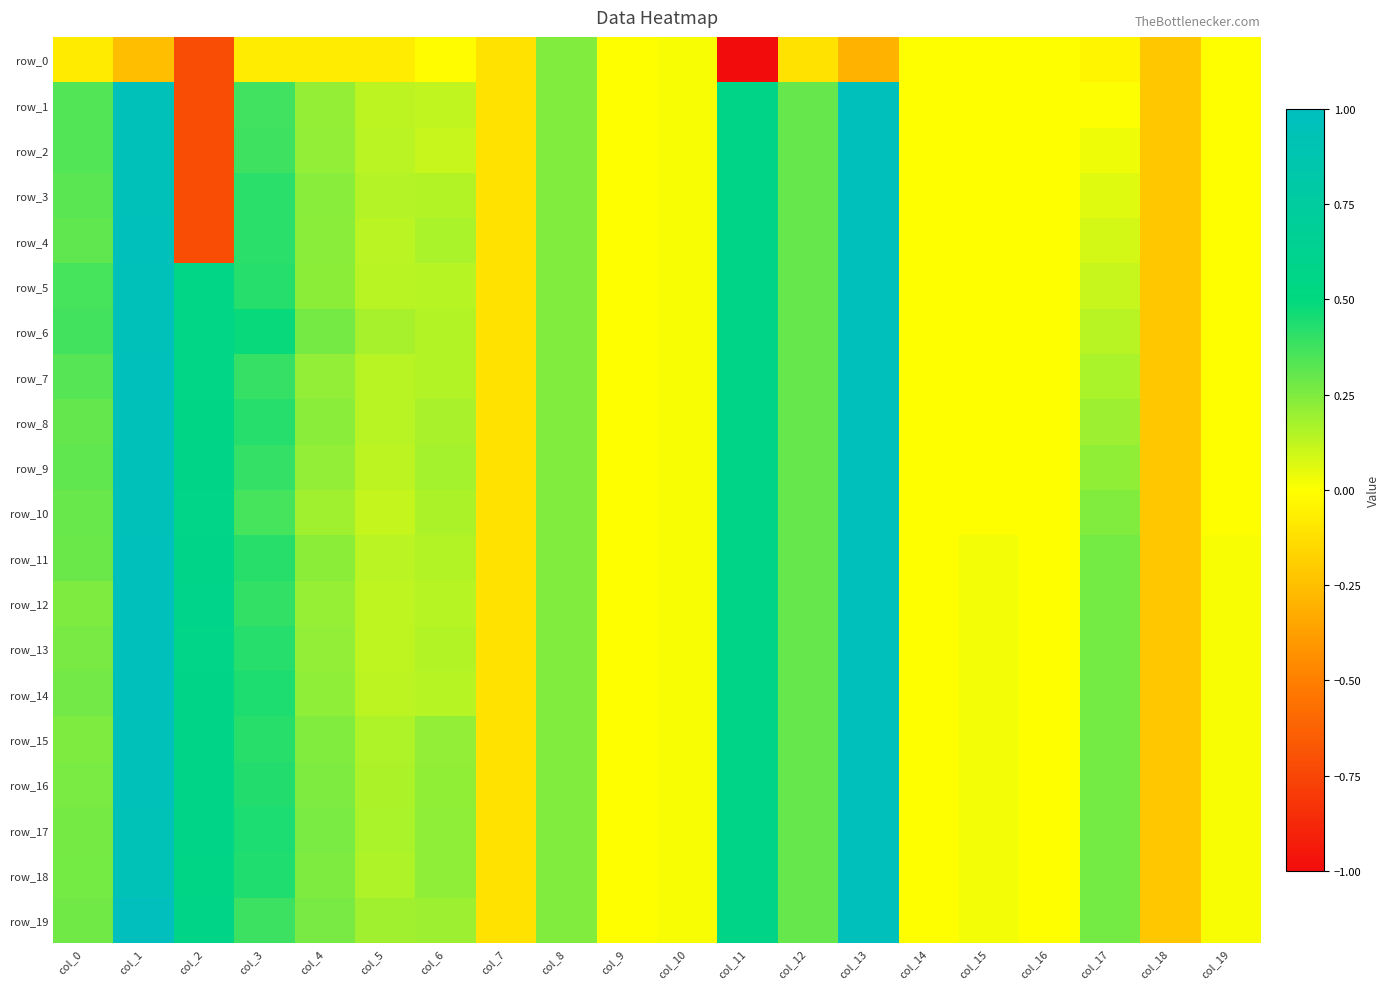

What is the total value across all series at col_17?

3.7